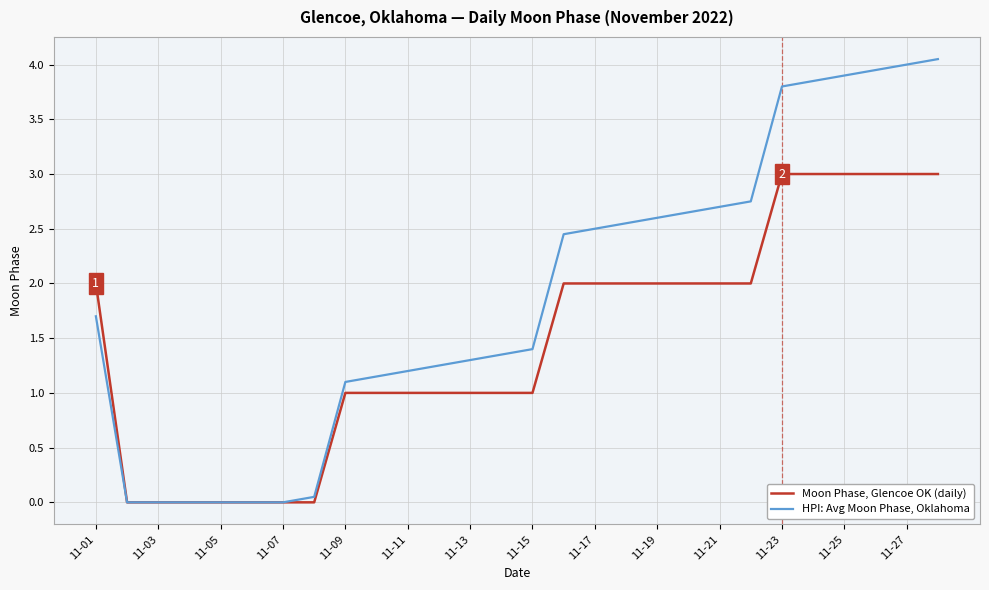

Which series has the widest spread of values?

HPI: Avg Moon Phase, Oklahoma